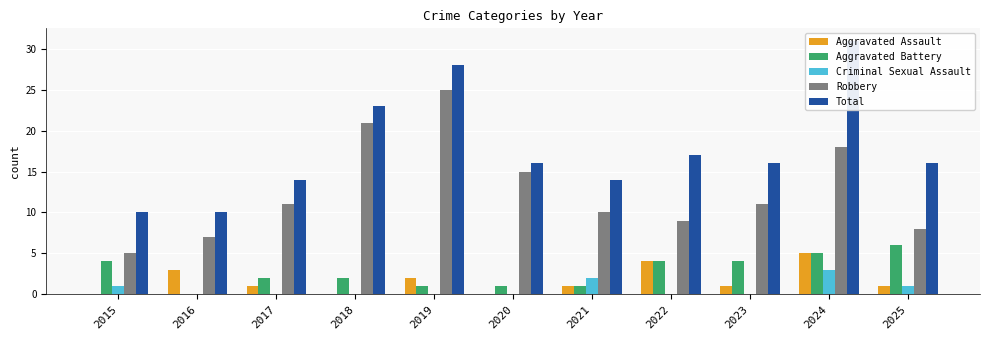

Reading left to right, extract all data points from this chart.

Aggravated Assault: 2015=0	2016=3	2017=1	2018=0	2019=2	2020=0	2021=1	2022=4	2023=1	2024=5	2025=1
Aggravated Battery: 2015=4	2016=0	2017=2	2018=2	2019=1	2020=1	2021=1	2022=4	2023=4	2024=5	2025=6
Criminal Sexual Assault: 2015=1	2016=0	2017=0	2018=0	2019=0	2020=0	2021=2	2022=0	2023=0	2024=3	2025=1
Robbery: 2015=5	2016=7	2017=11	2018=21	2019=25	2020=15	2021=10	2022=9	2023=11	2024=18	2025=8
Total: 2015=10	2016=10	2017=14	2018=23	2019=28	2020=16	2021=14	2022=17	2023=16	2024=31	2025=16